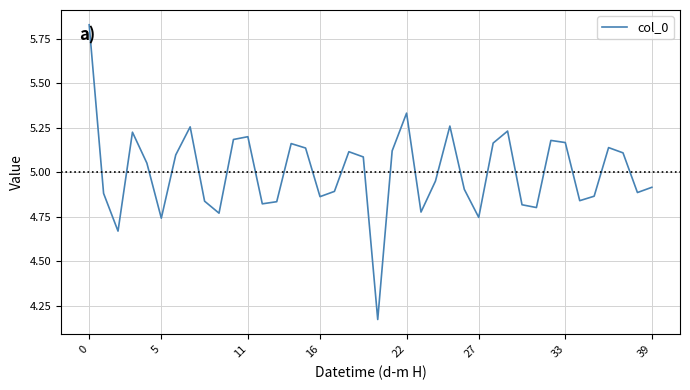

True or false: there are more than 0 points higher than both neighbors.

True